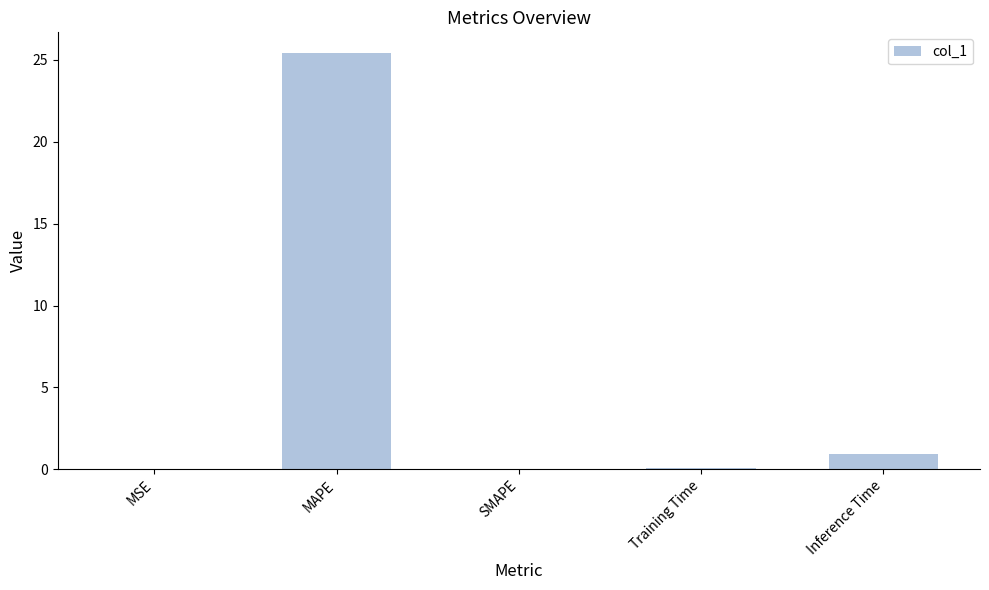

What is the approximate value at Inference Time?

1.0